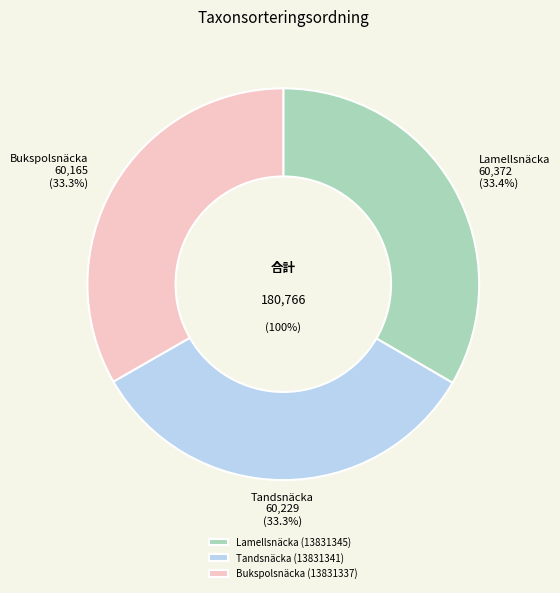

What is the change in value from Tandsnäcka (13831341) to Bukspolsnäcka (13831337)?

-64